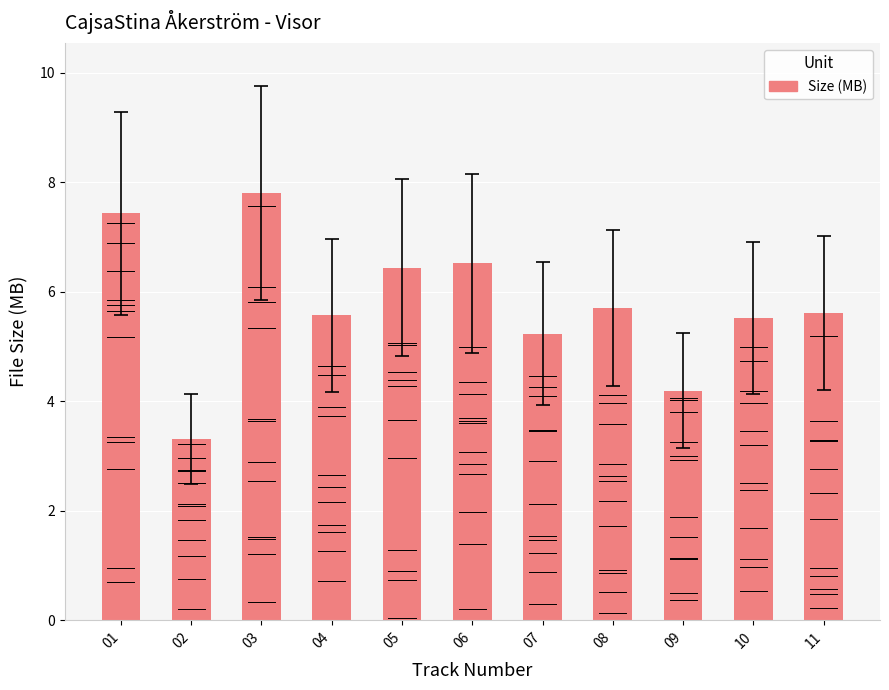

Which has a higher value, 06 or 07?

06